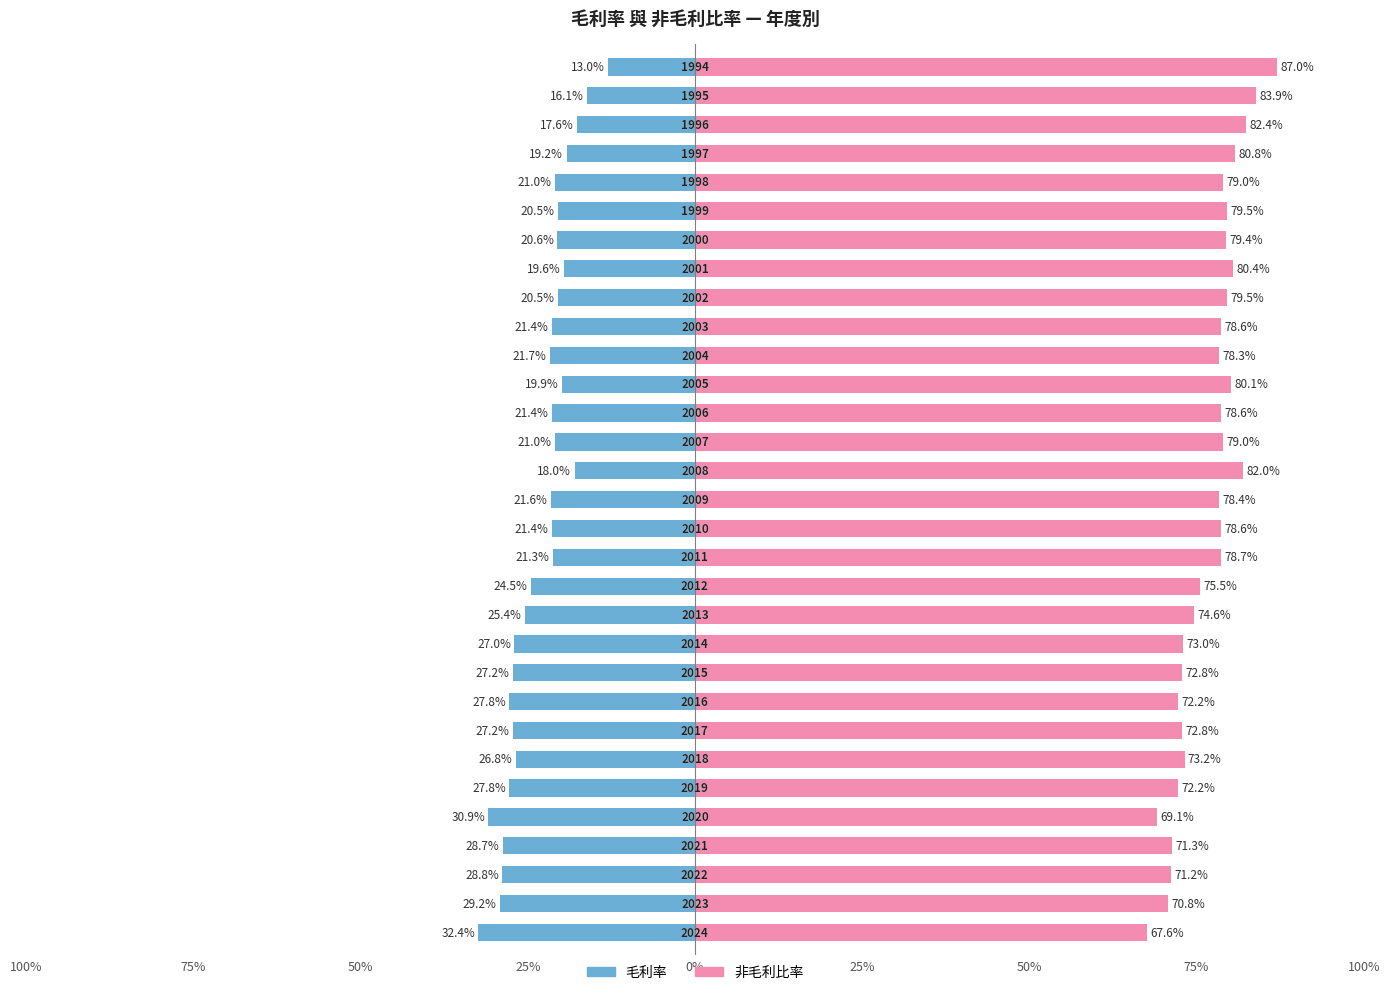

What are all the series names shown in the legend?

毛利率, 非毛利比率